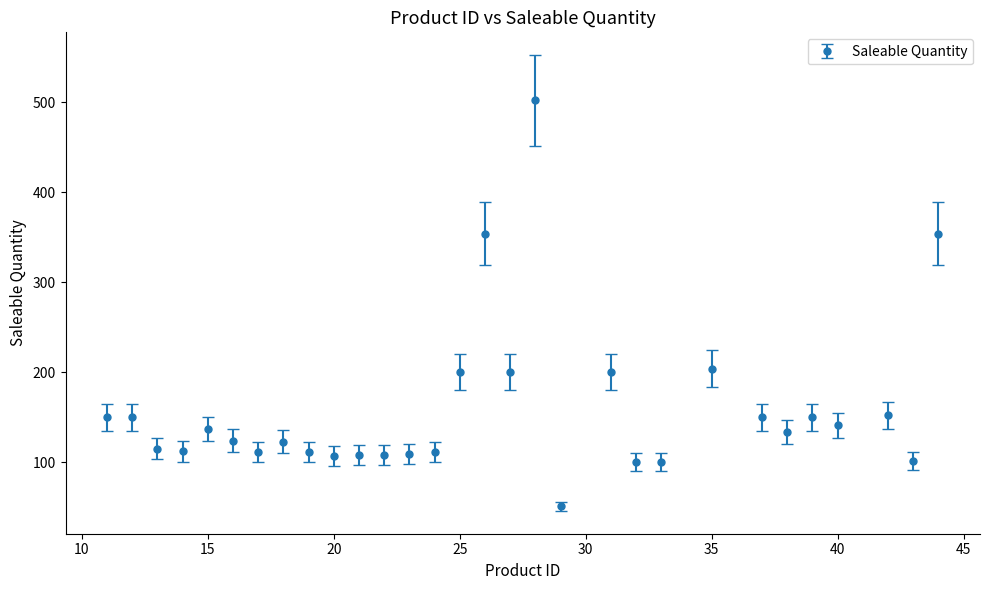

What is the minimum value shown in the chart?

51